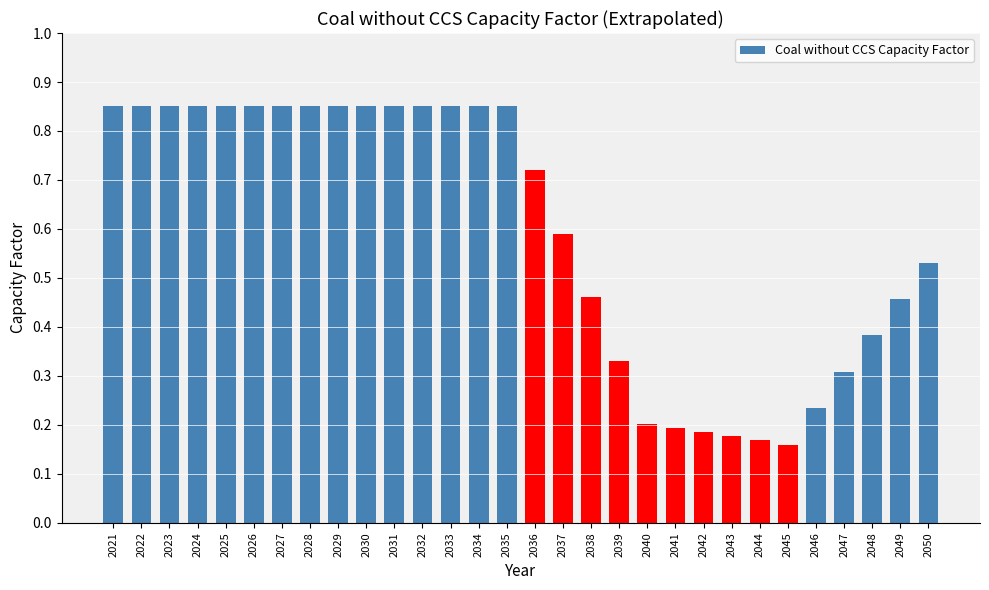

The chart shows a value of 0.9 at 2050. True or false?

False